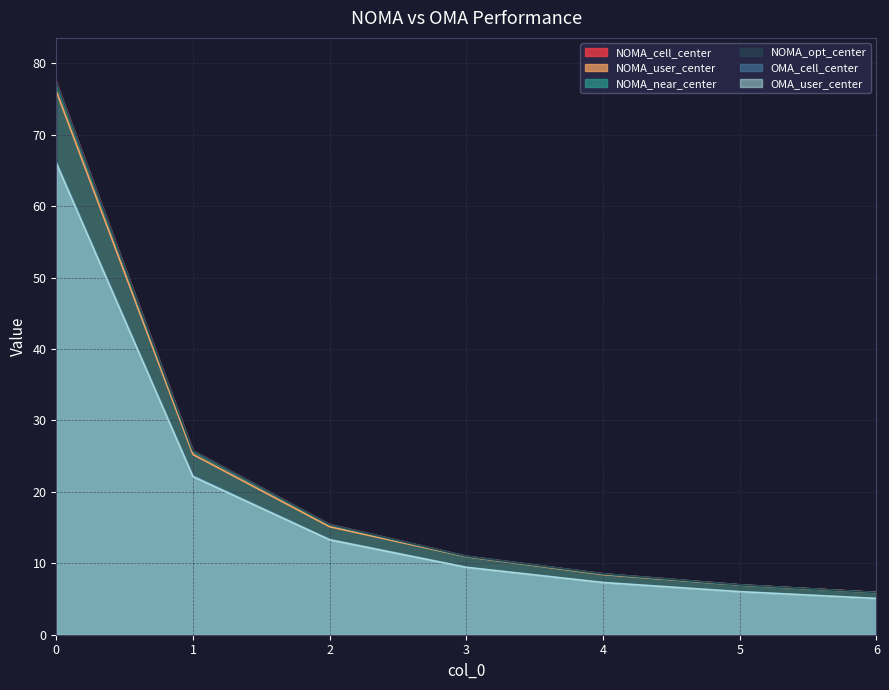

List the series in order of their peak value, highest first.

NOMA_cell_center, NOMA_opt_center, NOMA_near_center, NOMA_user_center, OMA_cell_center, OMA_user_center